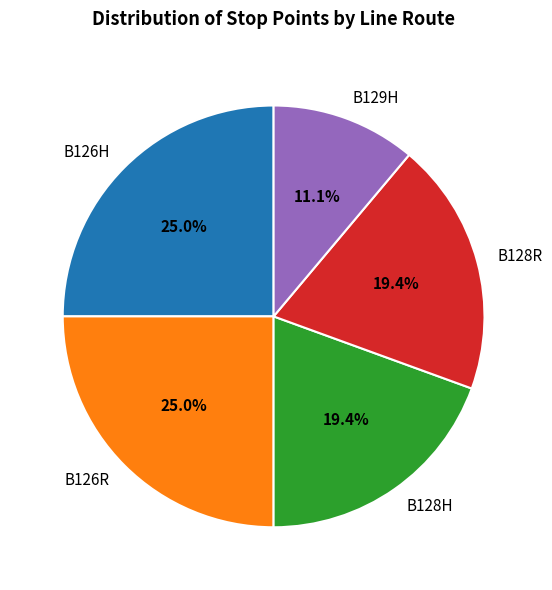

How many segments does this pie chart have?

5